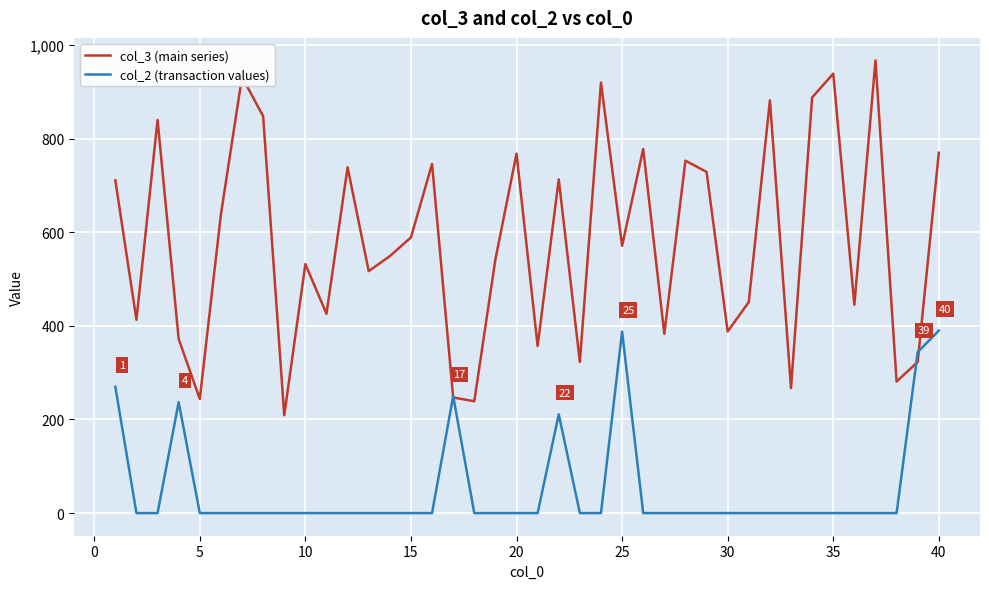

Rank the series by their average value, from highest to lowest.

col_3 (main series), col_2 (transaction values)